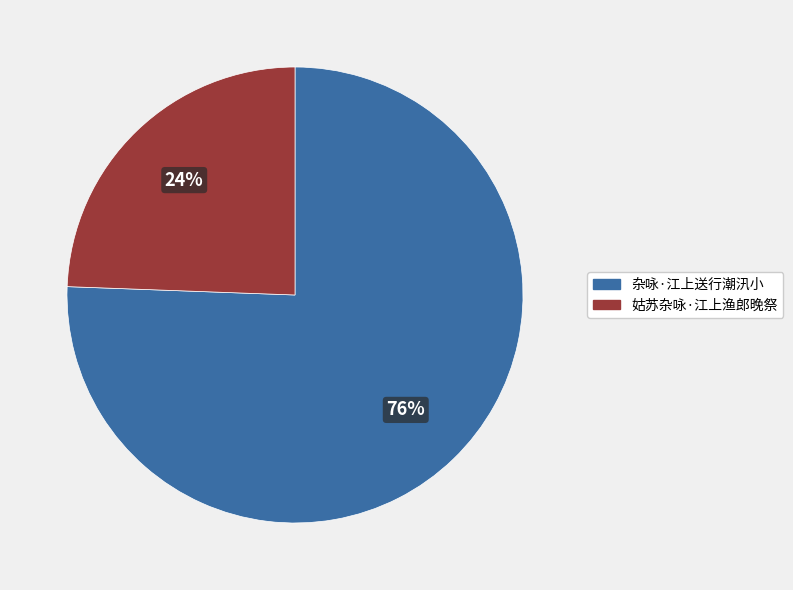

Is the sum of 杂咏·江上送行潮汛小 and 姑苏杂咏·江上渔郎晚祭 greater than half?

Yes